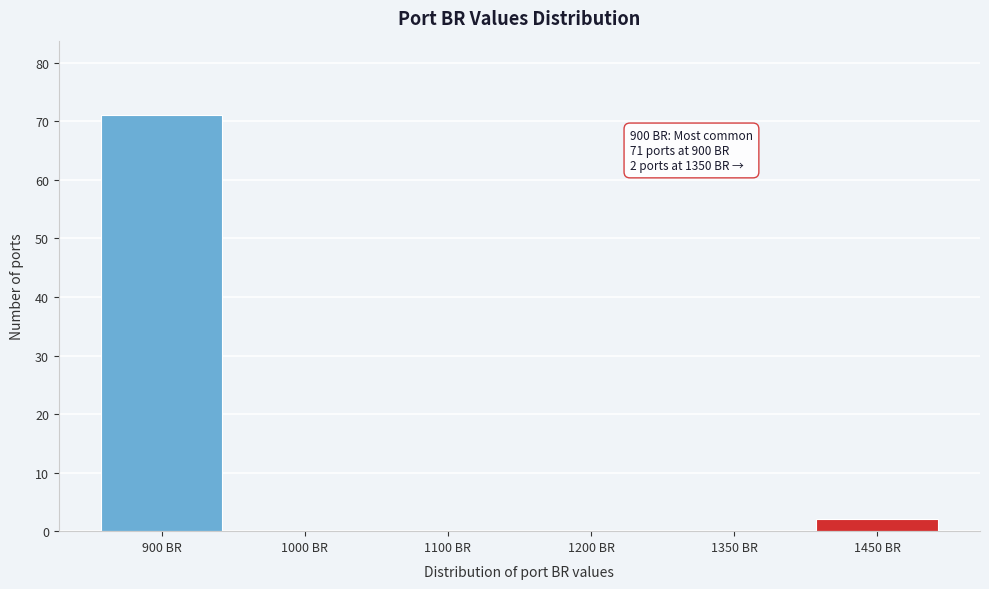

Reading right to left, what are all the values shown in this chart?

1450 BR=2	1350 BR=0	1200 BR=0	1100 BR=0	1000 BR=0	900 BR=71